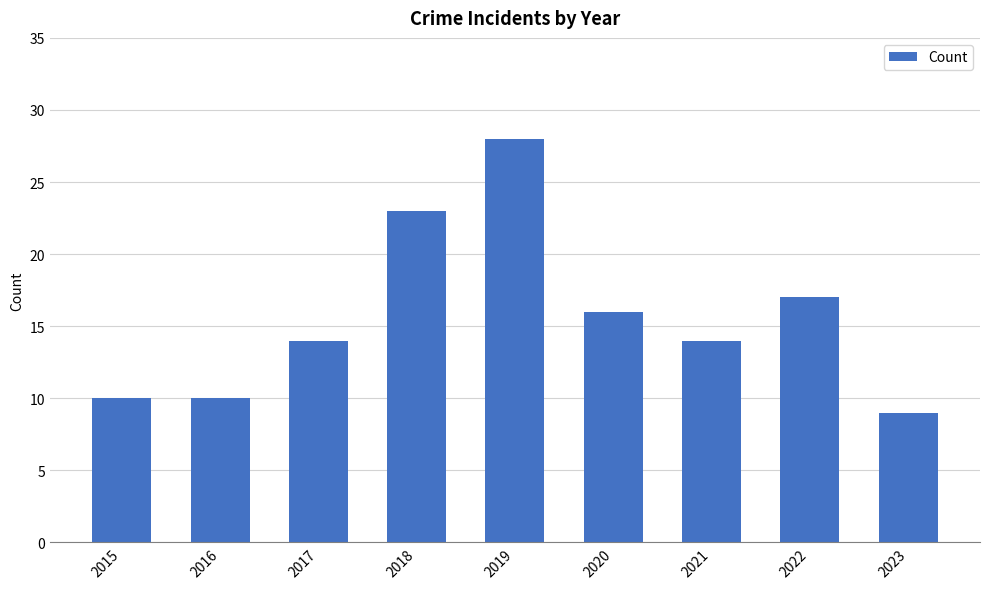

Which label corresponds to the largest value in the chart?

2019